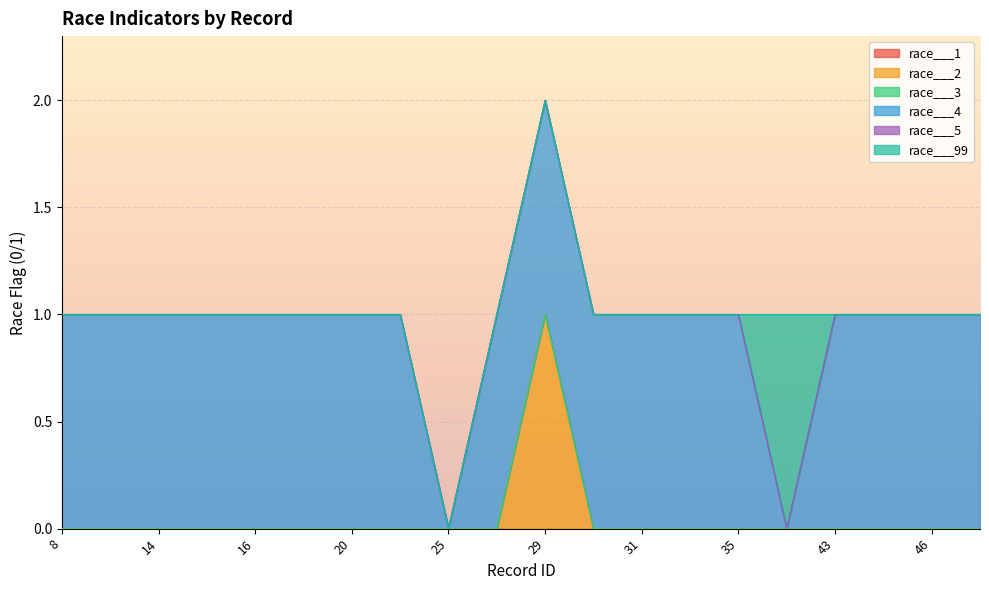

Which series has the largest range (max minus min)?

race___2